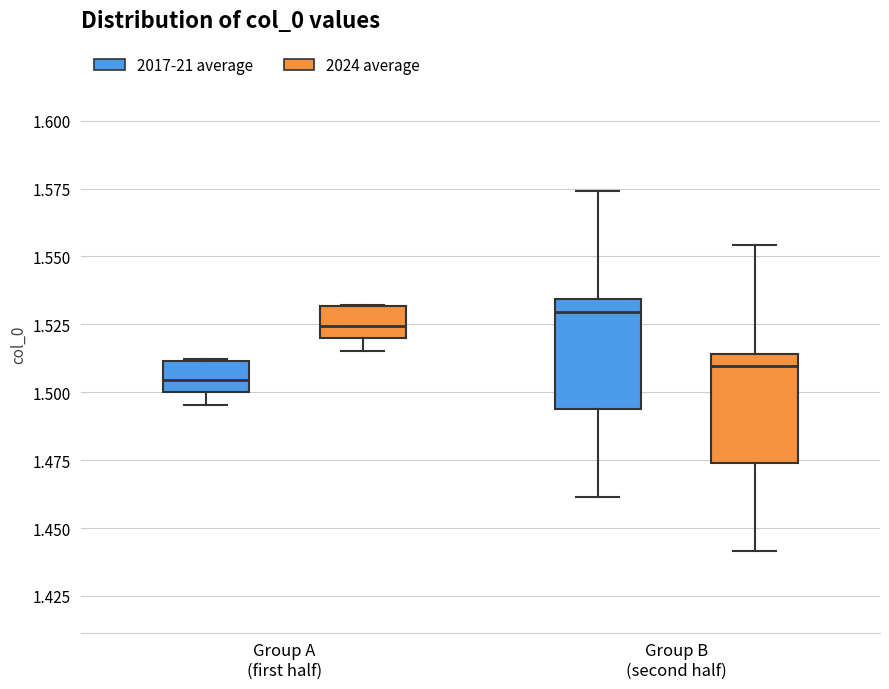

Reading left to right, read every box against the y-axis: the position of its median line, the range the box covers, and the ends of its whiskers. The values are not printed on the chart, so give them approximately, as read against the axis.

Group A (first half) (2017-21 average): median 1.505, box 1.500 to 1.510, whiskers 1.495 to 1.510
Group A (first half) (2024 average): median 1.525, box 1.520 to 1.530, whiskers 1.515 to 1.530
Group B (second half) (2017-21 average): median 1.530, box 1.495 to 1.535, whiskers 1.460 to 1.575
Group B (second half) (2024 average): median 1.510, box 1.475 to 1.515, whiskers 1.440 to 1.555